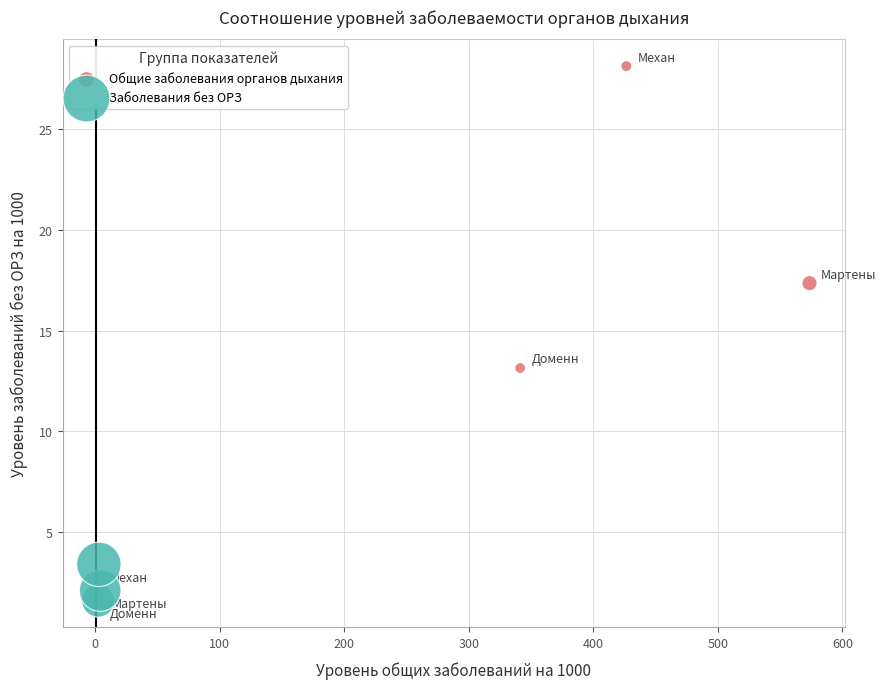

Which series has the largest Y range (max minus min)?

Общие заболевания органов дыхания